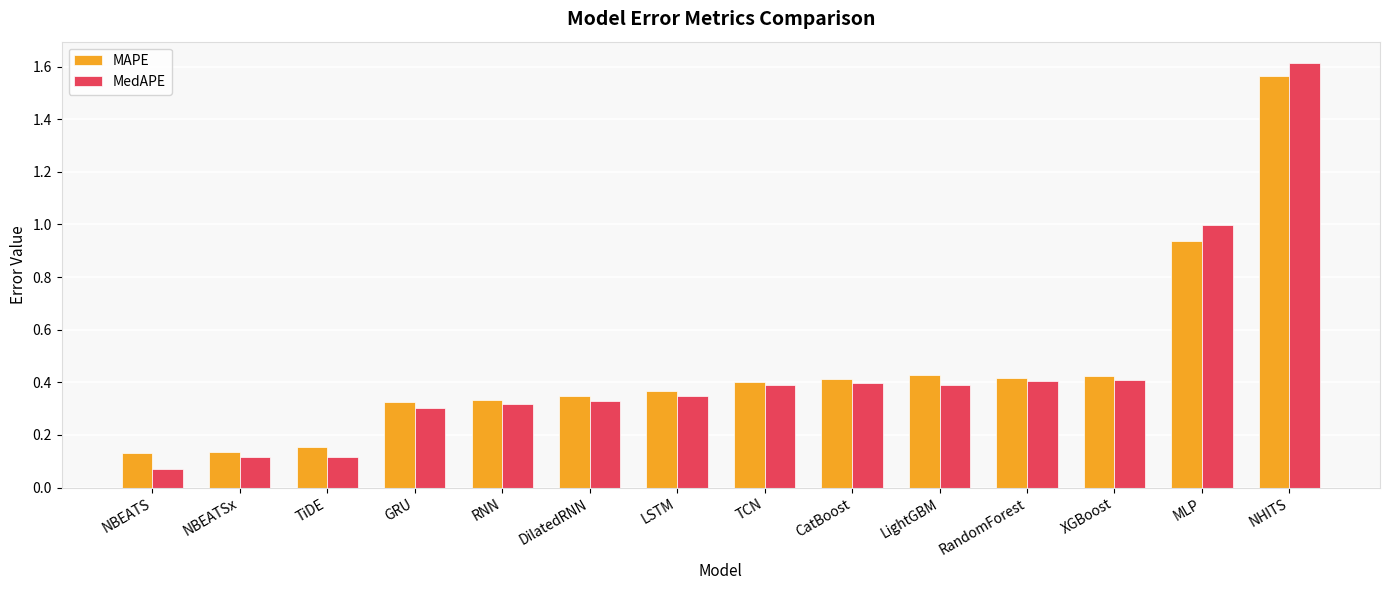

At how many categories does at least one series exceed 0?

14